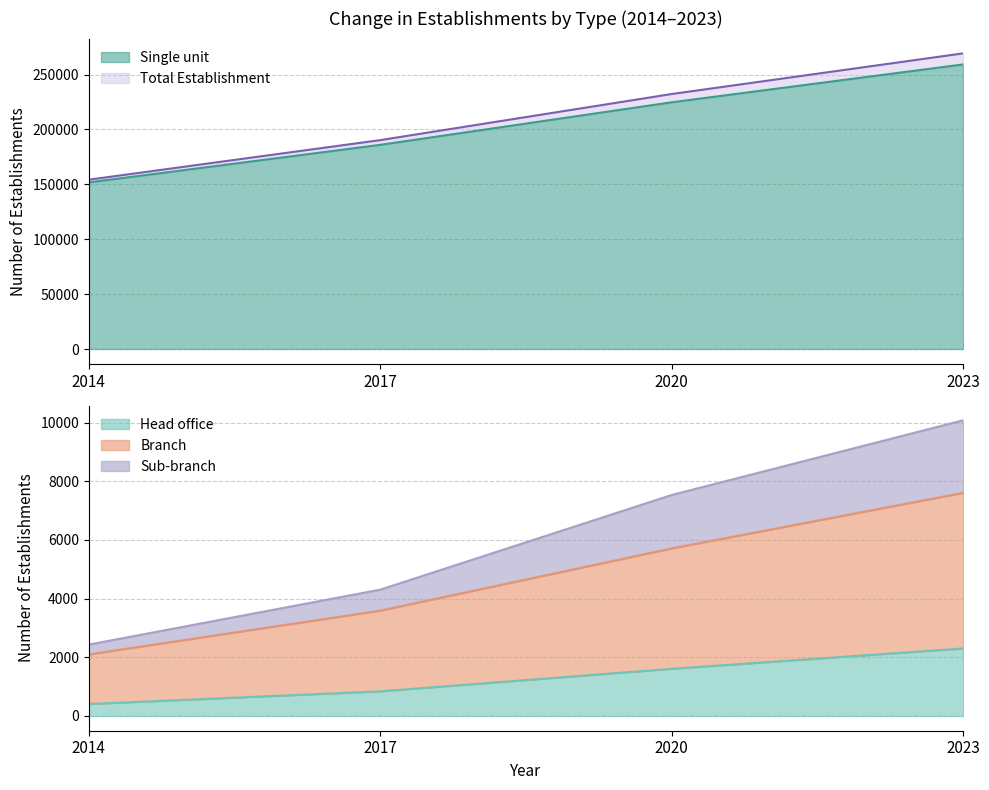

At which label is Head office closest to 1354?

2020